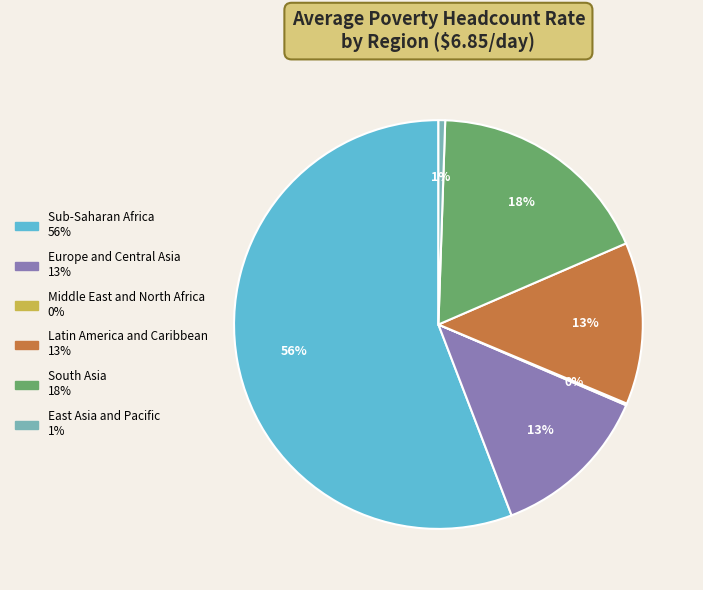

Is there a majority slice in this chart?

Yes